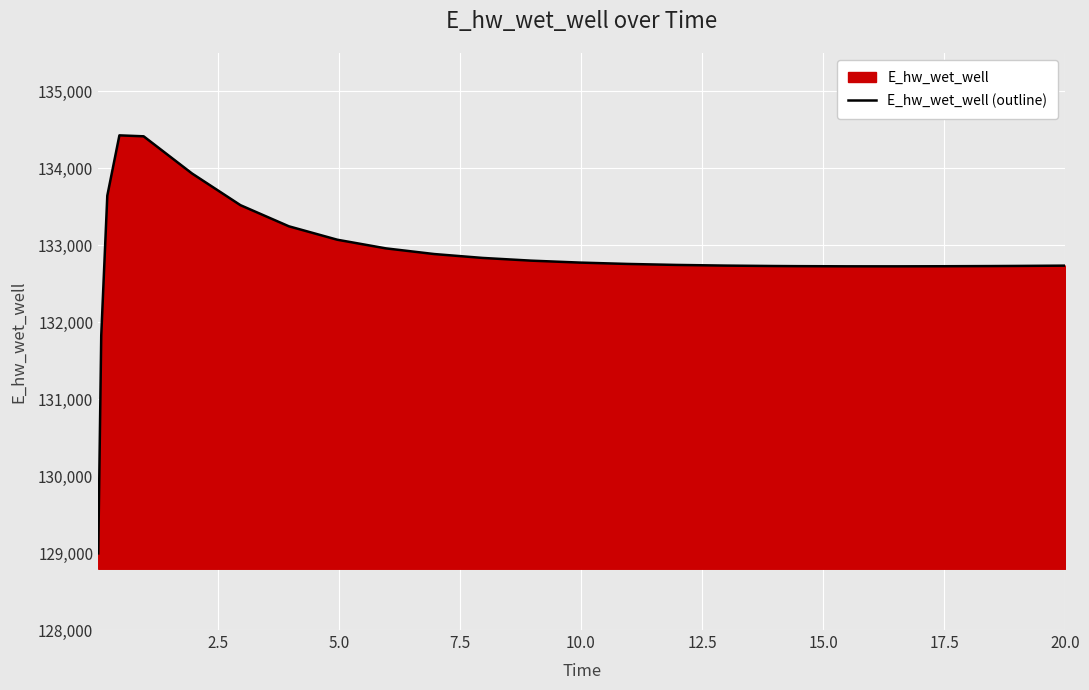

What is the minimum value shown in the chart?

128996.3